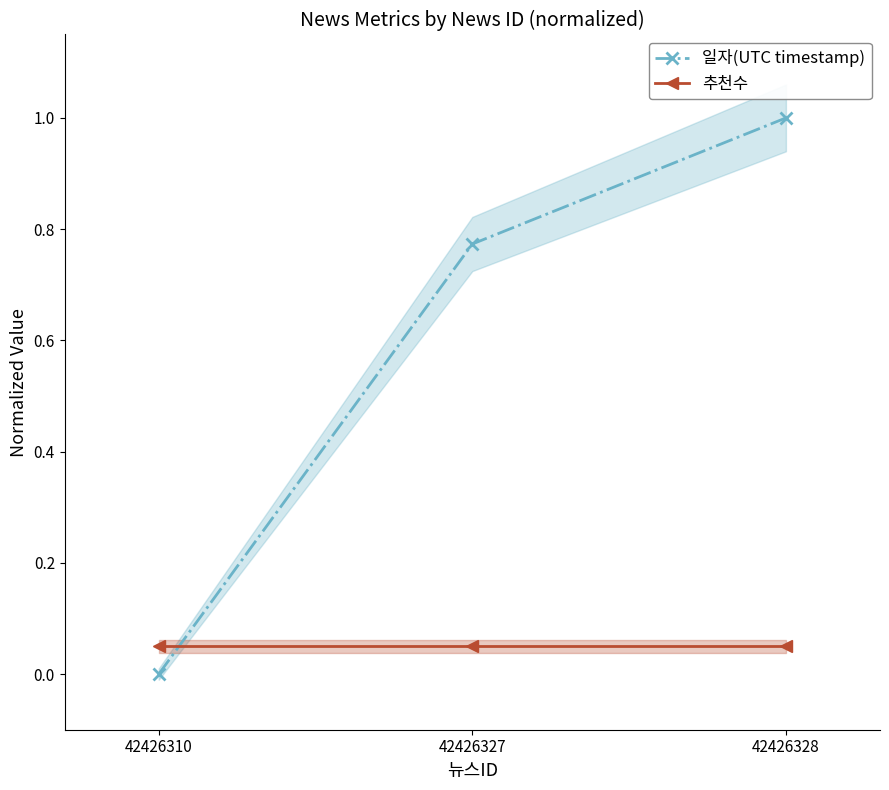

List the series in order of their peak value, highest first.

일자(UTC timestamp), 추천수